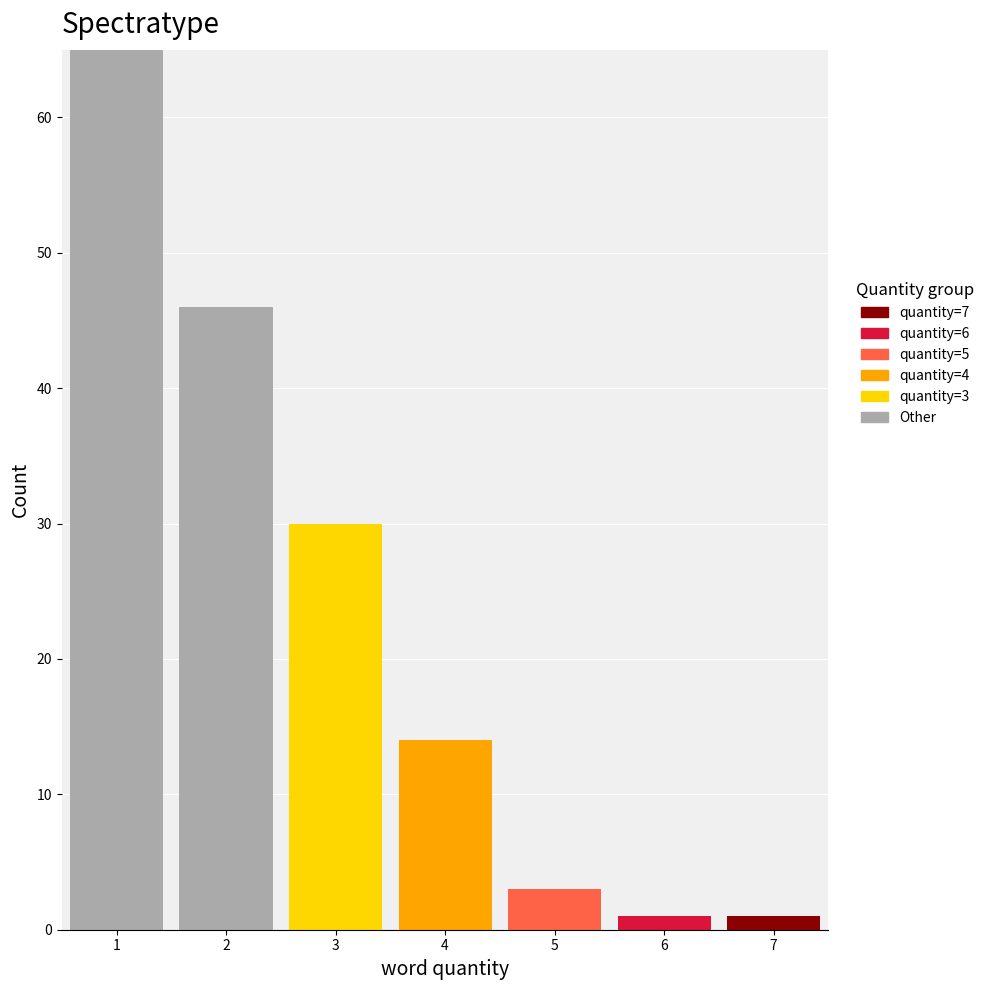

Which range on the x-axis has the tallest stacked bar (by total height)?

0.5 to 1.5